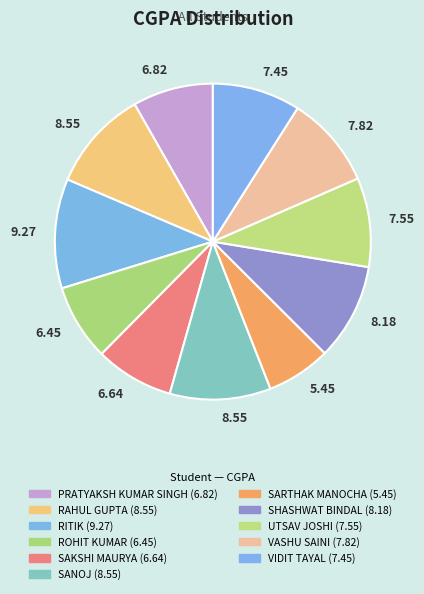

Count the number of slices in the pie.

11